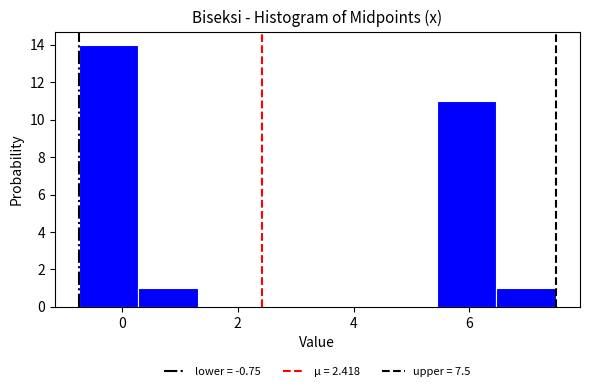

What is the height of the bar covering -0.8 to 0.2 on the x-axis? Neither the bar edges nor the heights are printed on the chart, so give them approximately, as read against the axes.

14